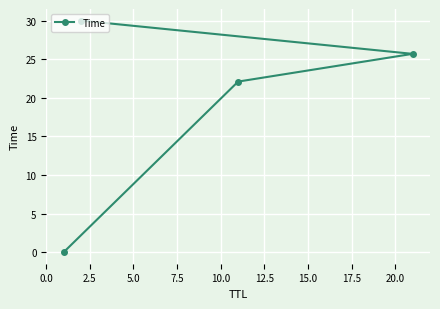

What is the sum of all values?

77.8